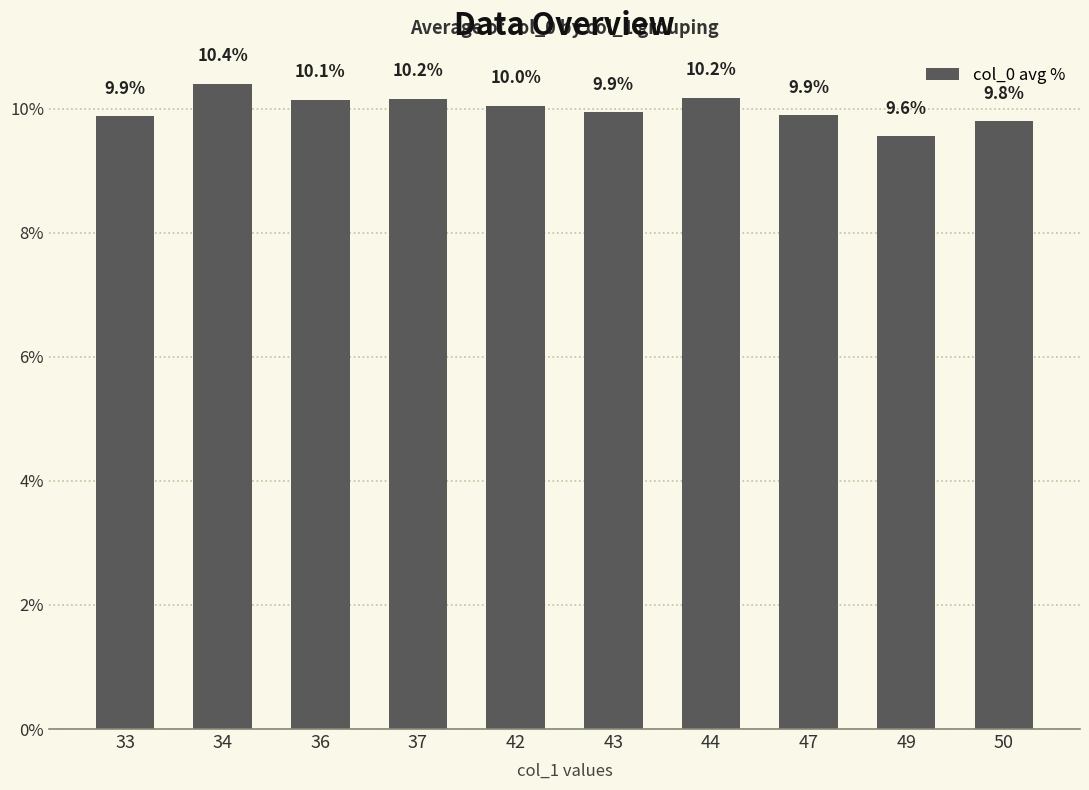

Approximately how many times larger is the value at 47 compared to 42?

1.0